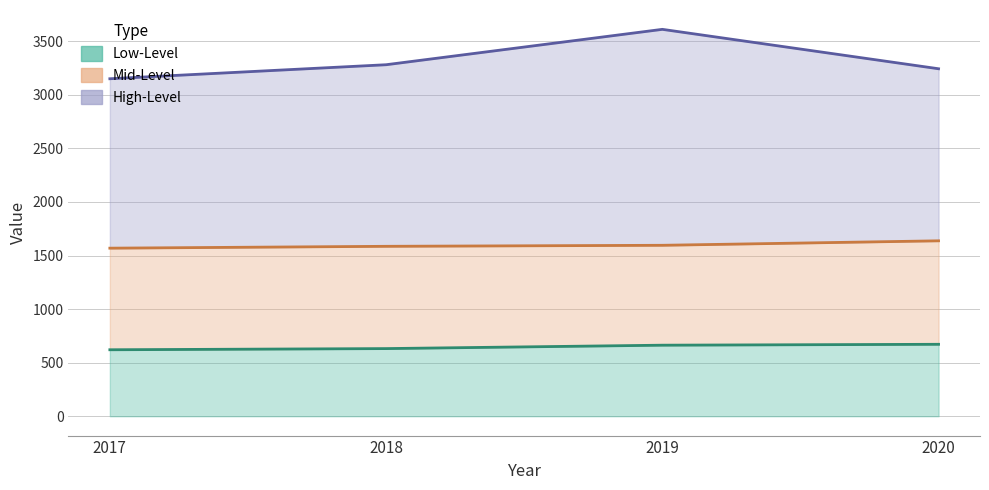

Which series has the largest total across all categories?

High-Level